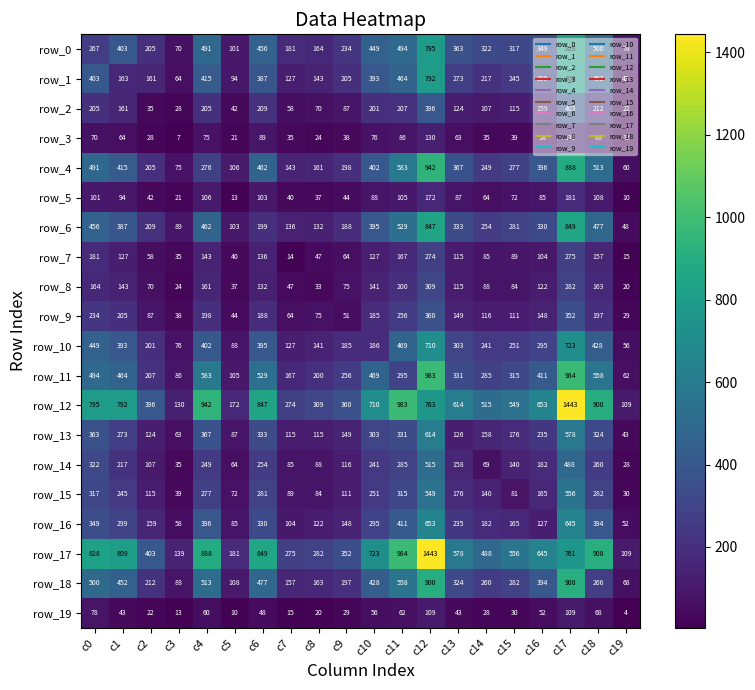

What is the spread (max minus min) of values at c2?

381